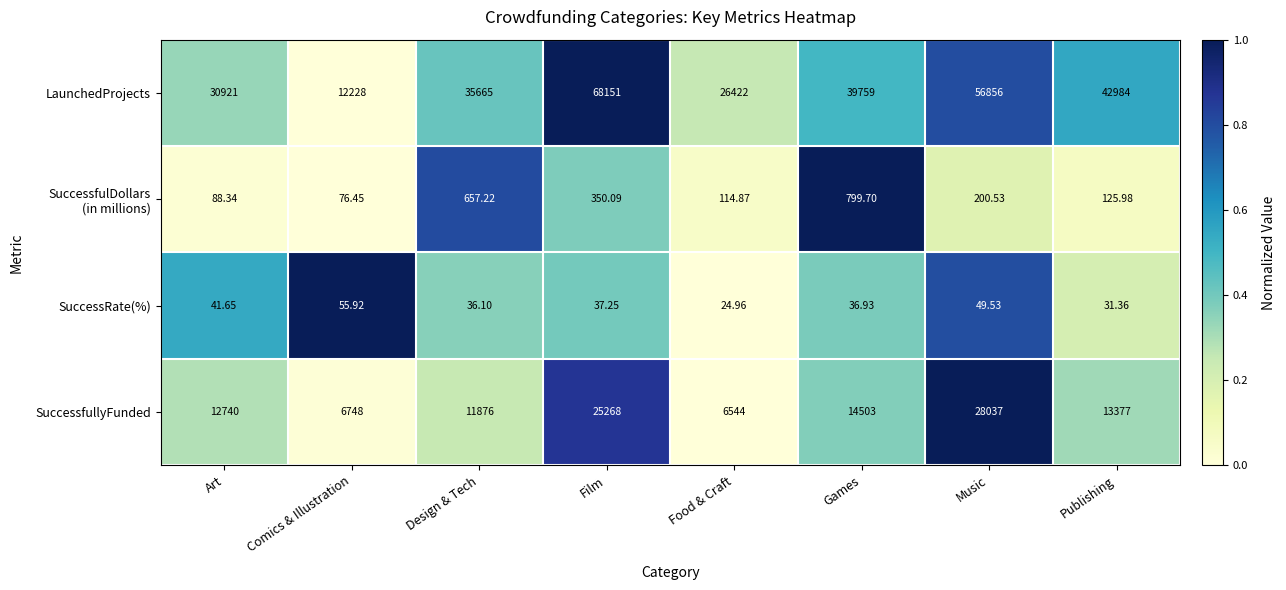

Which series has the largest total across all categories?

LaunchedProjects